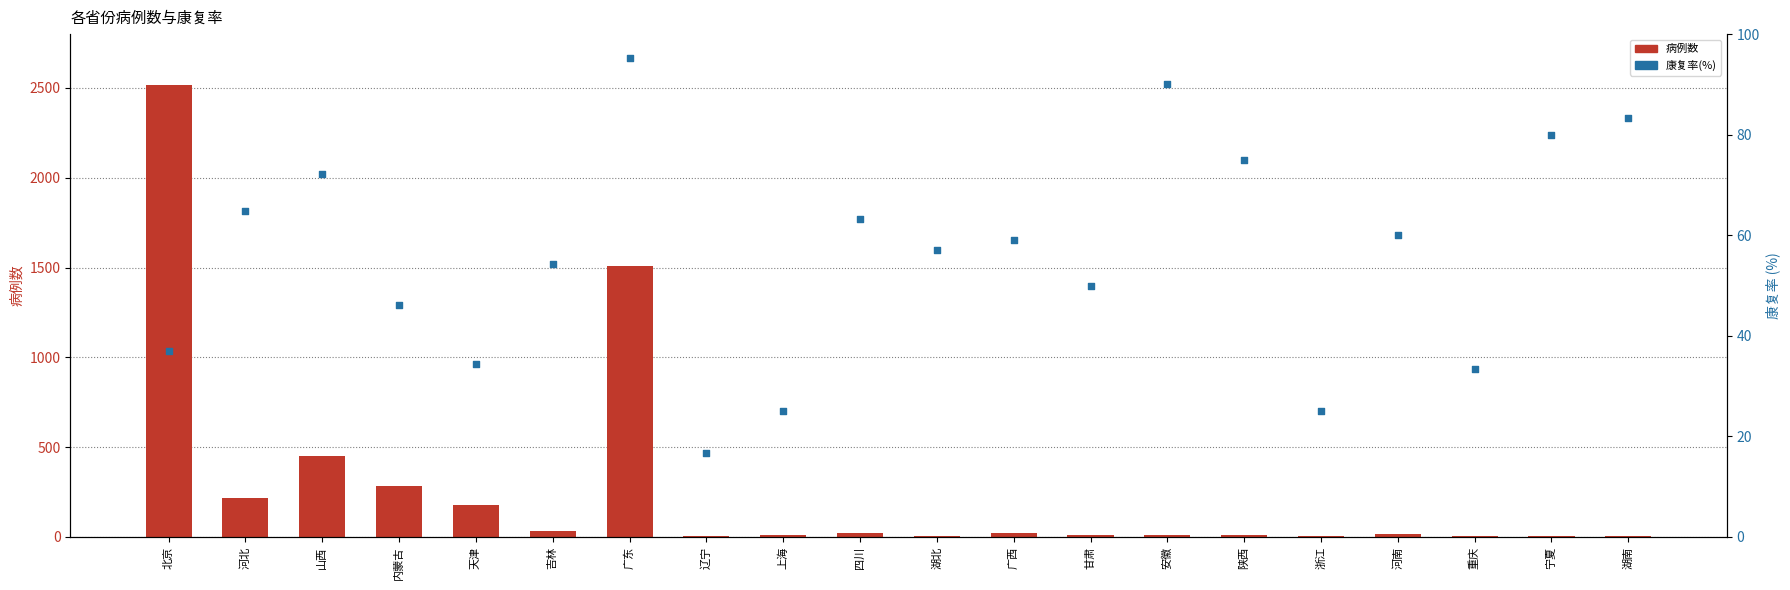

Which series has the largest total across all categories?

病例数